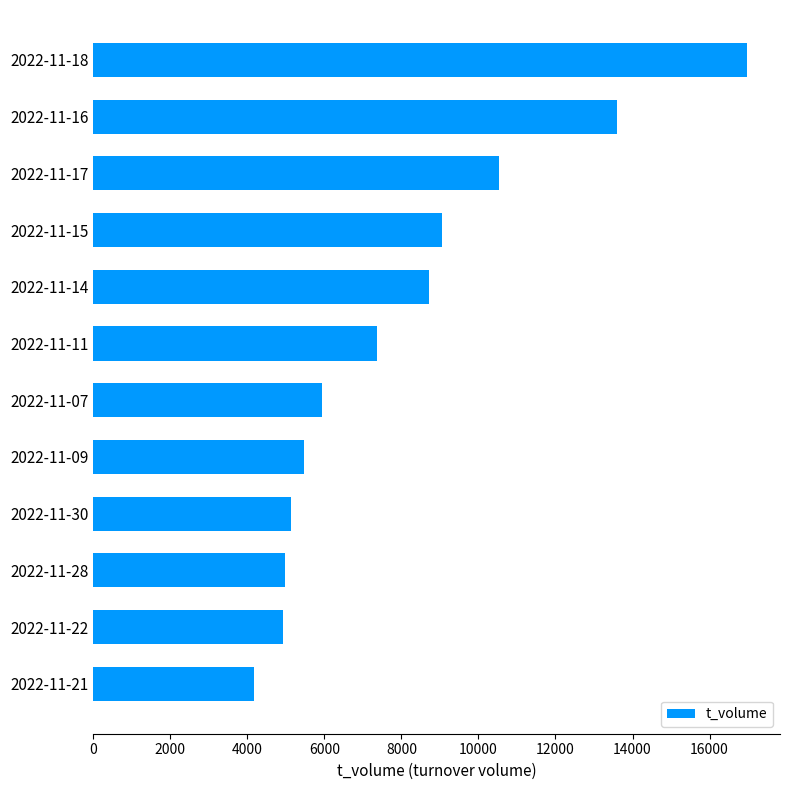

What is the sum of the values at 2022-11-07 and 2022-11-09?

11404